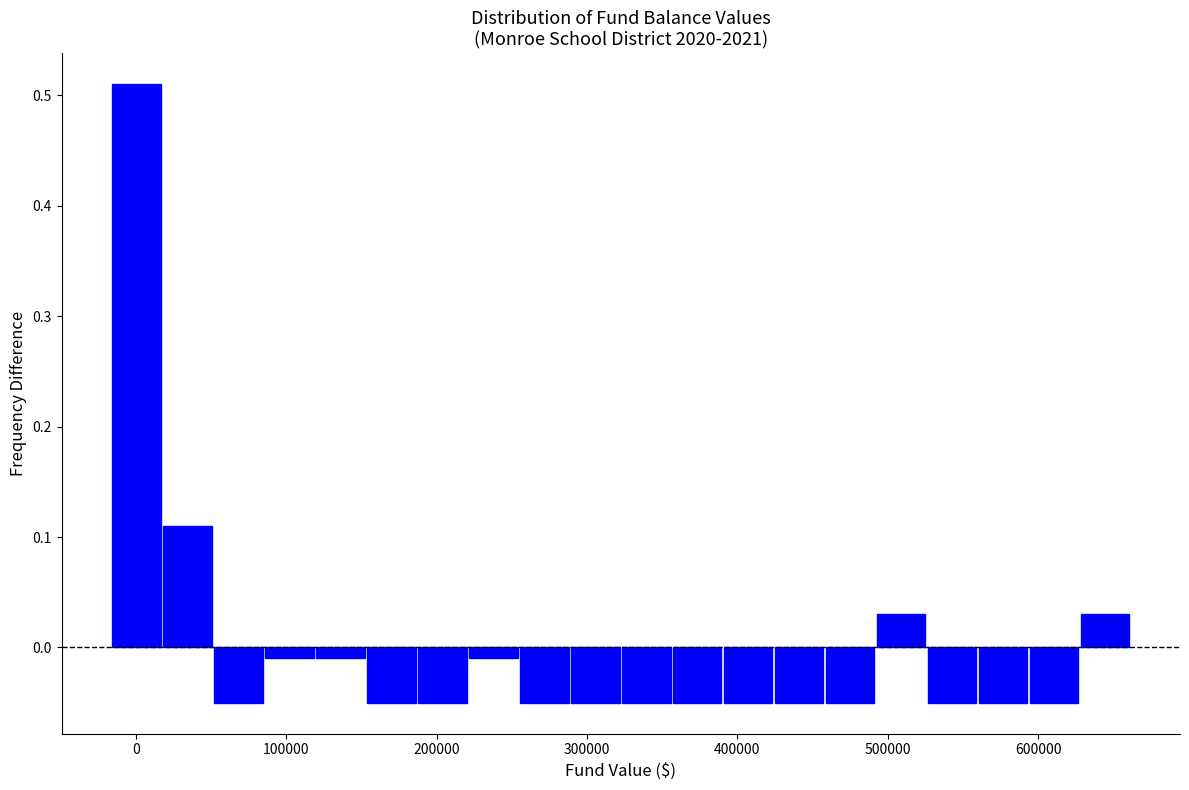

Around what value on the x-axis is the tallest bar? Give the approximate position of its centre, as read against the axis.

0